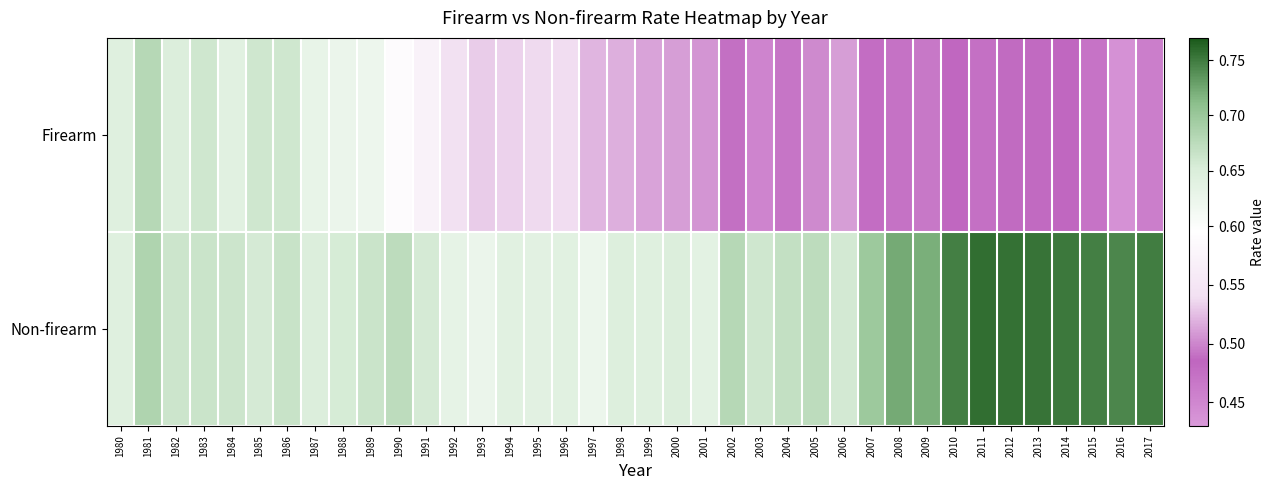

Reading left to right, extract all data points from this chart.

Firearm: 1980=0.6	1981=0.7	1982=0.6	1983=0.7	1984=0.6	1985=0.7	1986=0.7	1987=0.6	1988=0.6	1989=0.6	1990=0.6	1991=0.6	1992=0.5	1993=0.5	1994=0.5	1995=0.5	1996=0.5	1997=0.5	1998=0.5	1999=0.5	2000=0.5	2001=0.5	2002=0.5	2003=0.5	2004=0.5	2005=0.5	2006=0.5	2007=0.5	2008=0.5	2009=0.5	2010=0.5	2011=0.5	2012=0.5	2013=0.5	2014=0.5	2015=0.5	2016=0.4	2017=0.5
Non-firearm: 1980=0.6	1981=0.7	1982=0.7	1983=0.7	1984=0.7	1985=0.7	1986=0.7	1987=0.6	1988=0.7	1989=0.7	1990=0.7	1991=0.7	1992=0.6	1993=0.6	1994=0.6	1995=0.6	1996=0.6	1997=0.6	1998=0.6	1999=0.6	2000=0.6	2001=0.6	2002=0.7	2003=0.7	2004=0.7	2005=0.7	2006=0.7	2007=0.7	2008=0.7	2009=0.7	2010=0.7	2011=0.8	2012=0.8	2013=0.8	2014=0.8	2015=0.7	2016=0.7	2017=0.7